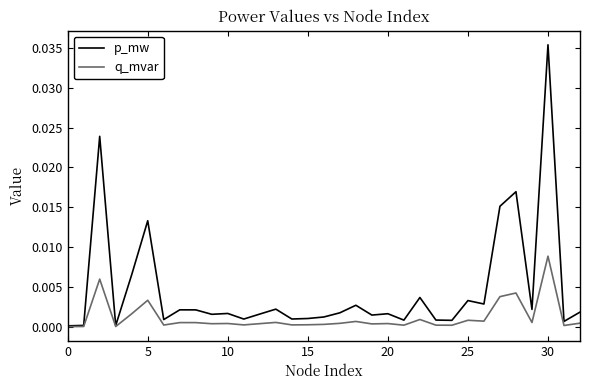

Is this an area chart (filled region under the line)?

No